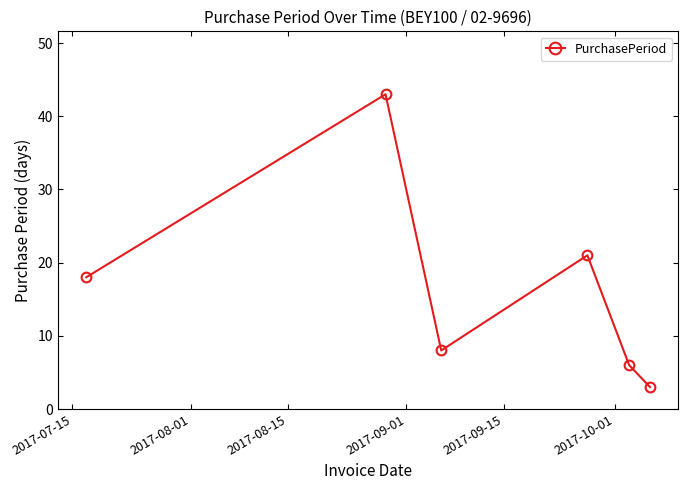

What is the value of the 2nd point from the left?

43